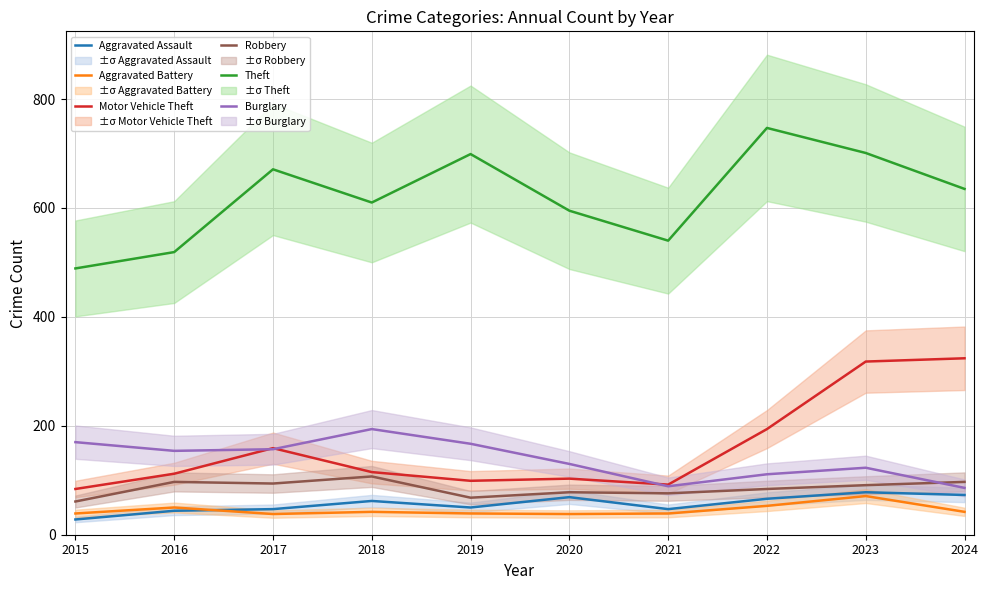

How many distinct data groups are displayed?

6